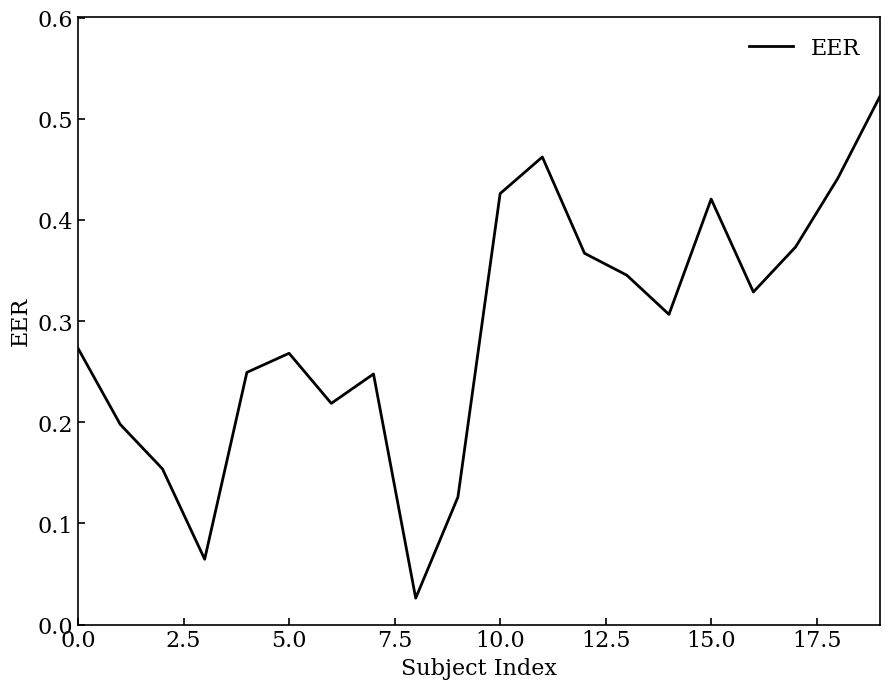

How many lines are shown in the chart?

1